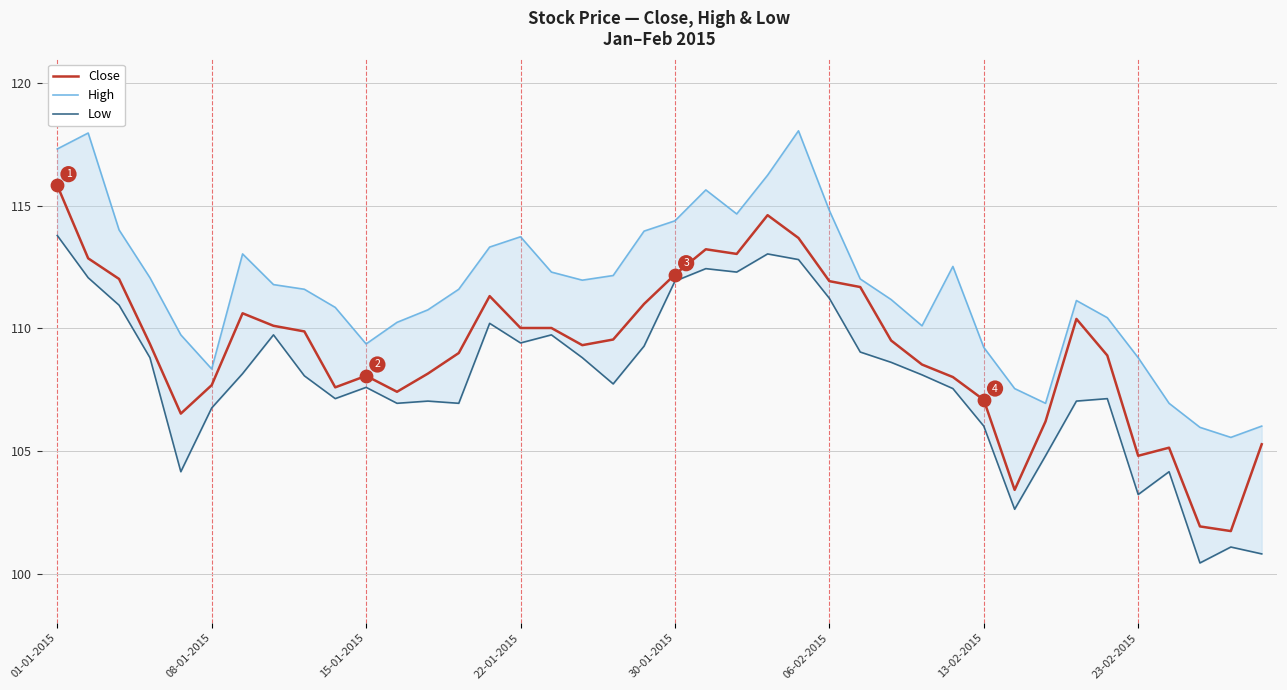

At how many categories does at least one series exceed 101?

40